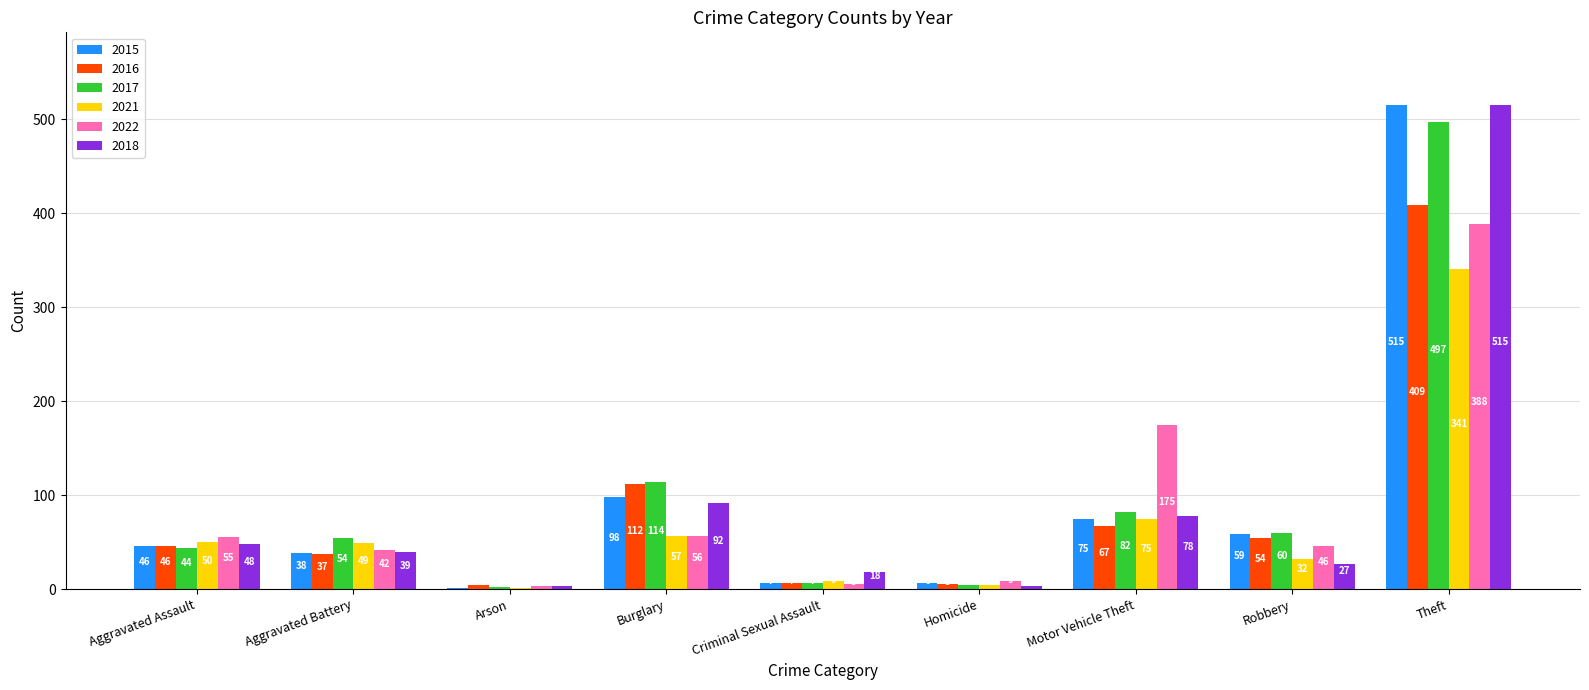

How many data points does each series have?

9